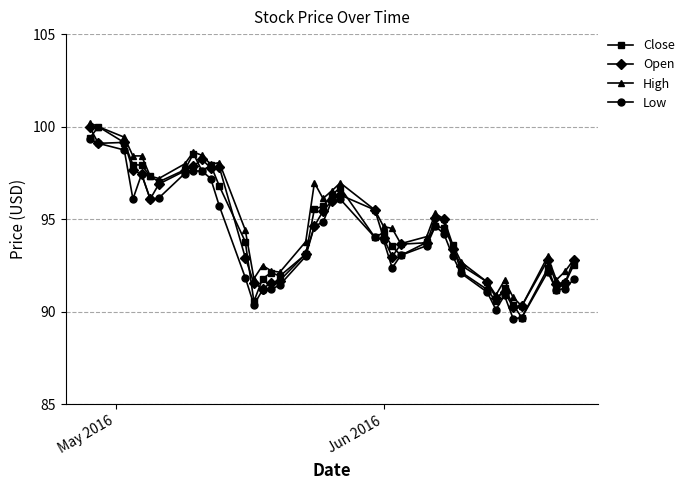

Which series has the largest range (max minus min)?

Close